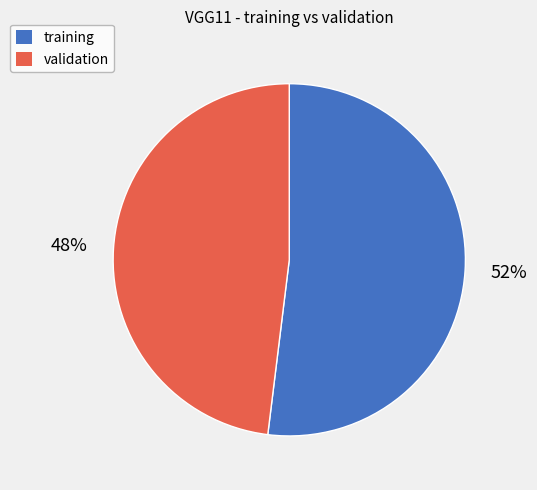

Combined, do validation and training account for over 50%?

Yes